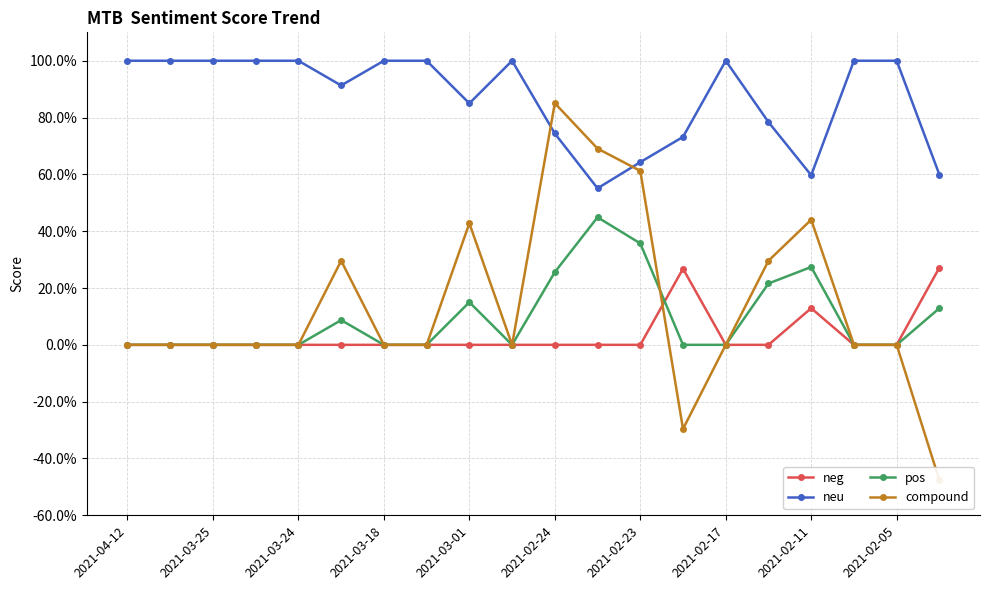

Is it true that neg equals -0.1 at 2021-03-18?

False